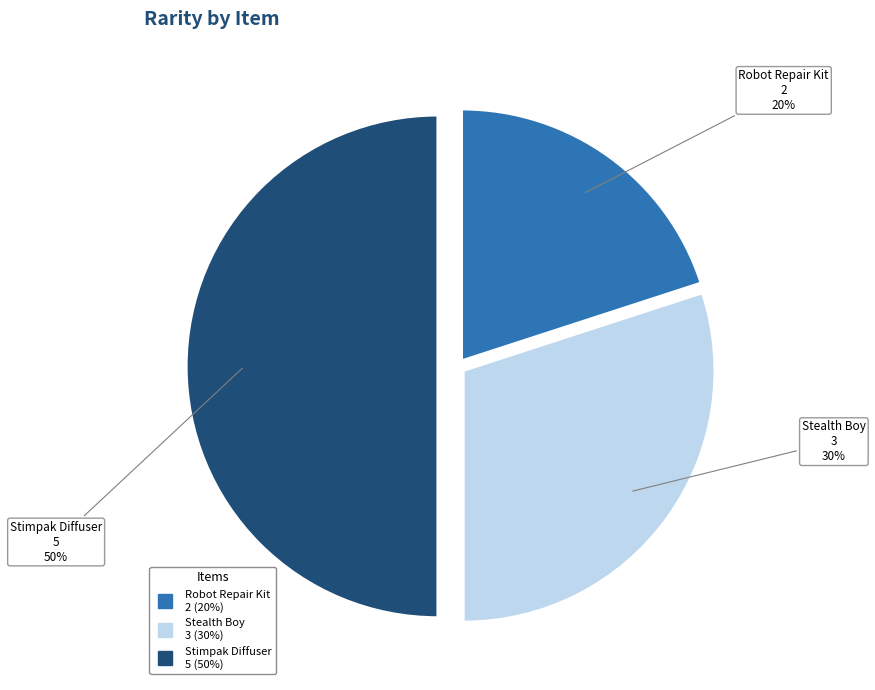

To the nearest percent, what is the average slice percentage?

33%